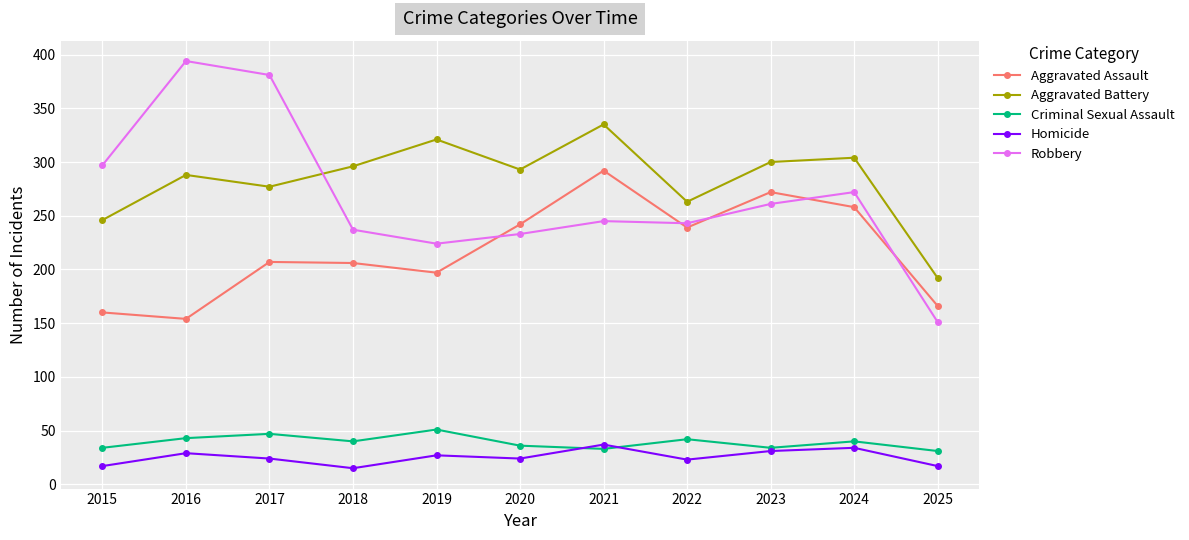

True or false: Aggravated Battery and Homicide cross at least once.

False